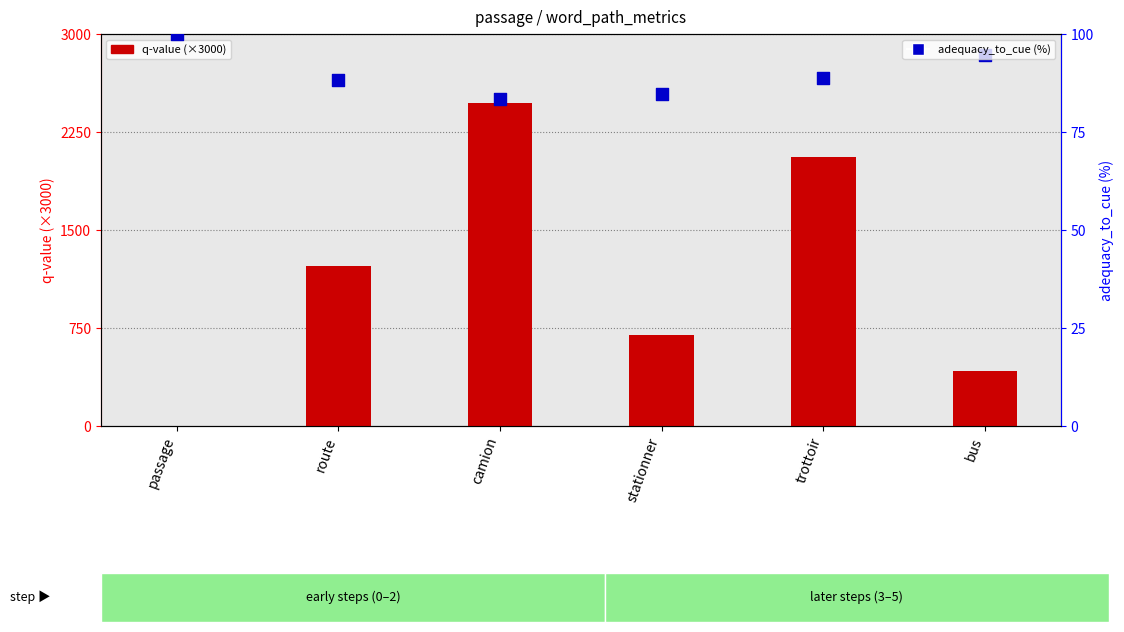

At how many categories does at least one series exceed 1725?

2